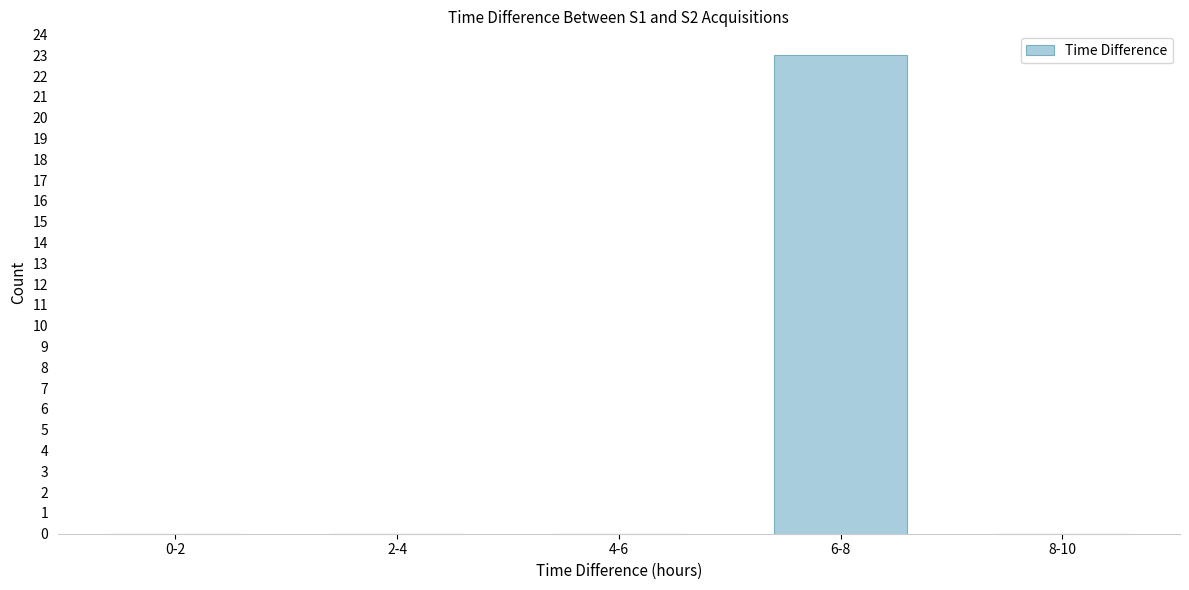

Reading left to right, what are all the values shown in this chart?

0-2=0	2-4=0	4-6=0	6-8=23	8-10=0